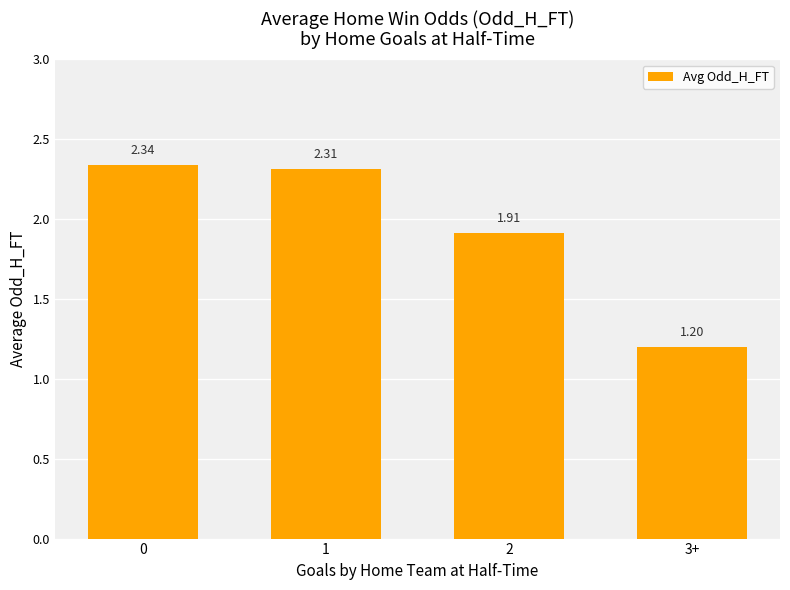

True or false: the data shows 3.3 at 1.

False